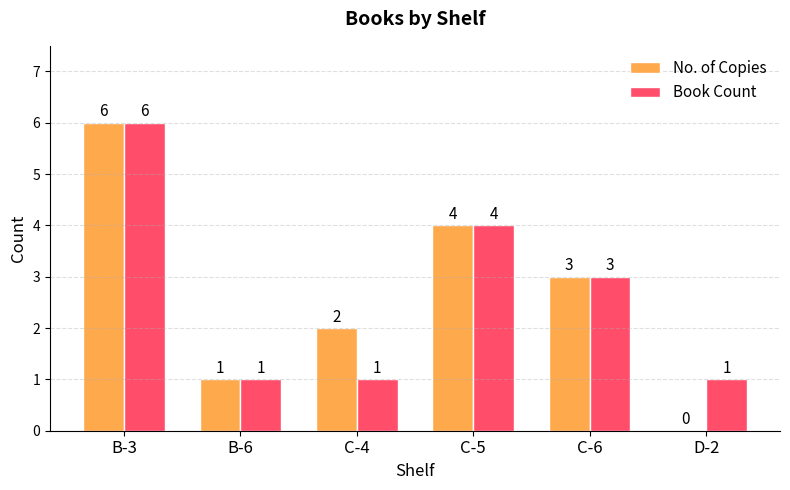

At which category is the sum across all series the highest?

B-3